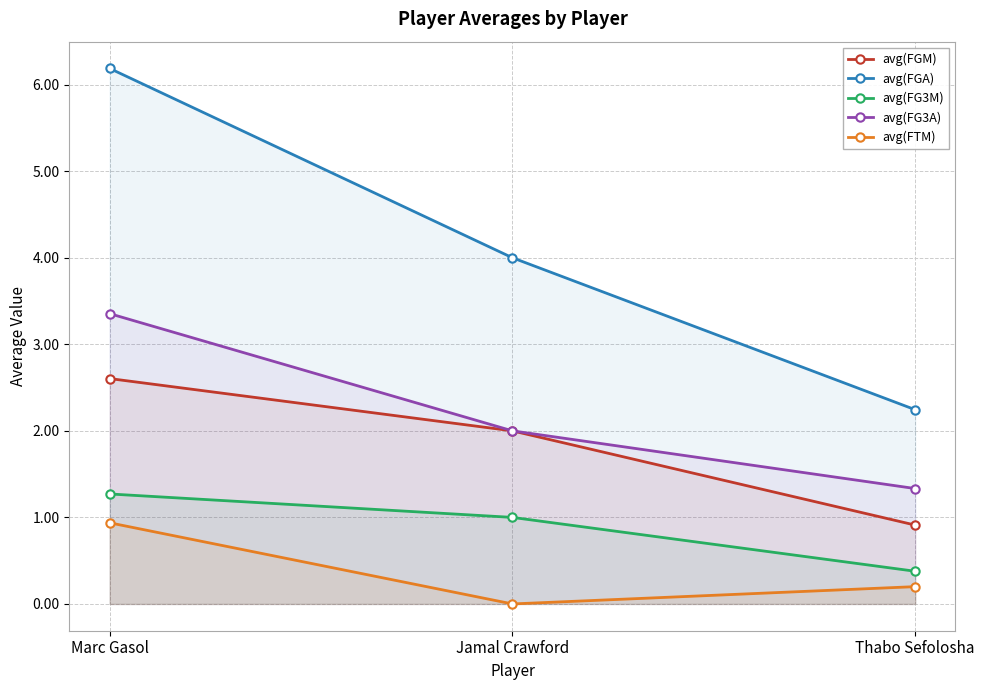

Count the number of categories in the chart.

3